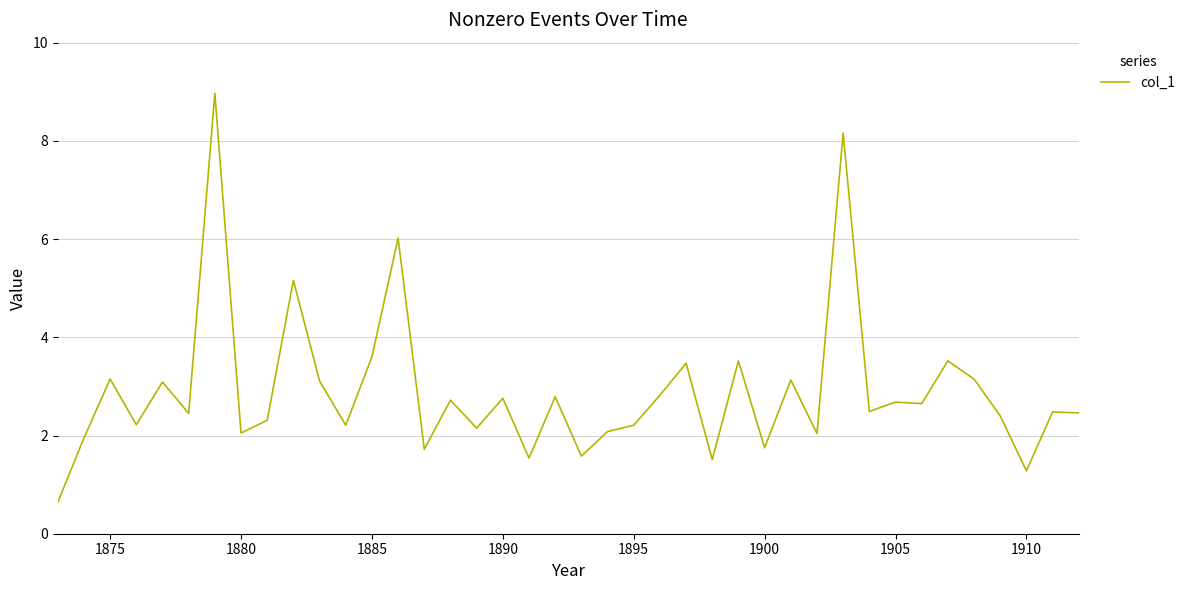

What is the smallest value displayed?

0.6